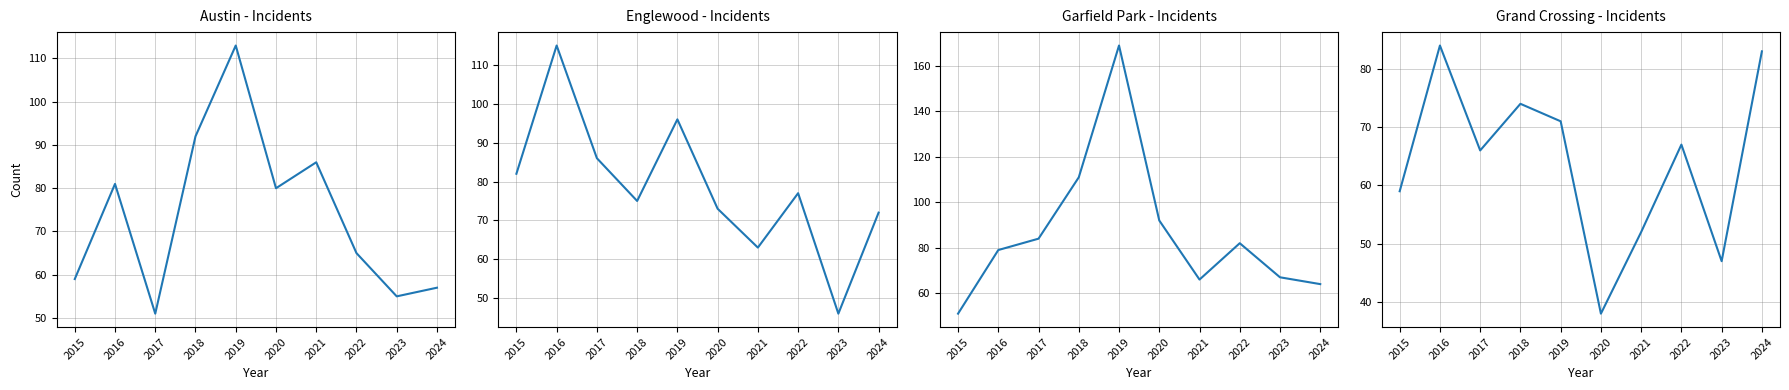

Between which two adjacent categories do Englewood and Austin first intersect?

2017 and 2018